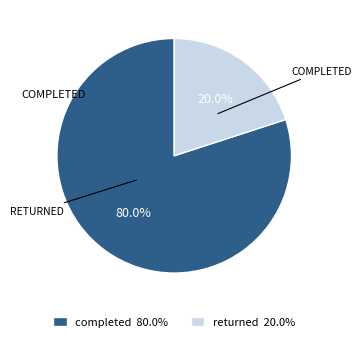

How much of the chart is everything except completed?

20.0%